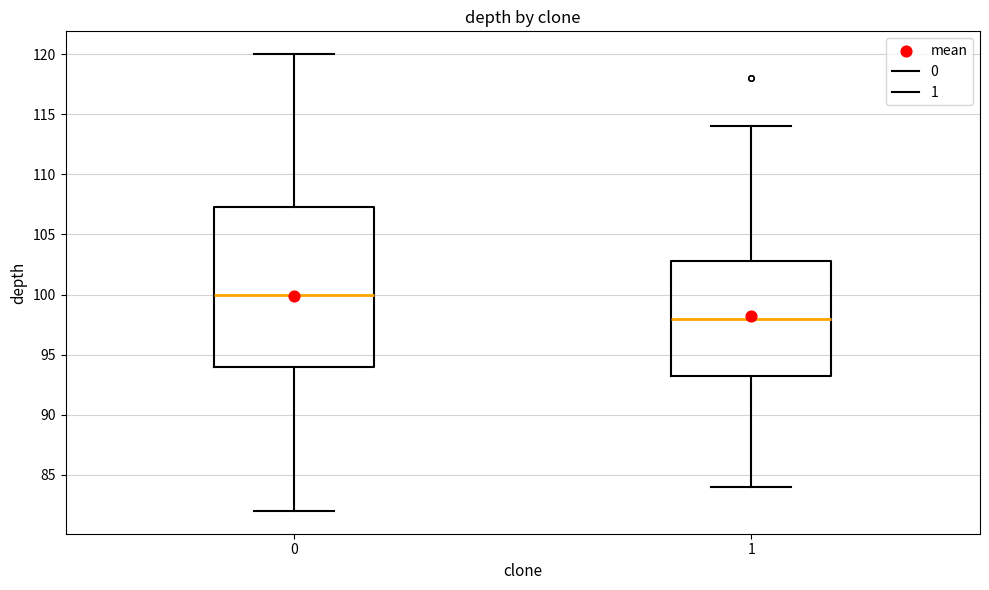

Reading left to right, read every box against the y-axis: the position of its median line, the range the box covers, and the ends of its whiskers. The values are not printed on the chart, so give them approximately, as read against the axis.

0: median 100.0, box 94.0 to 107.5, whiskers 82.0 to 120.0
1: median 98.0, box 93.5 to 103.0, whiskers 84.0 to 114.0